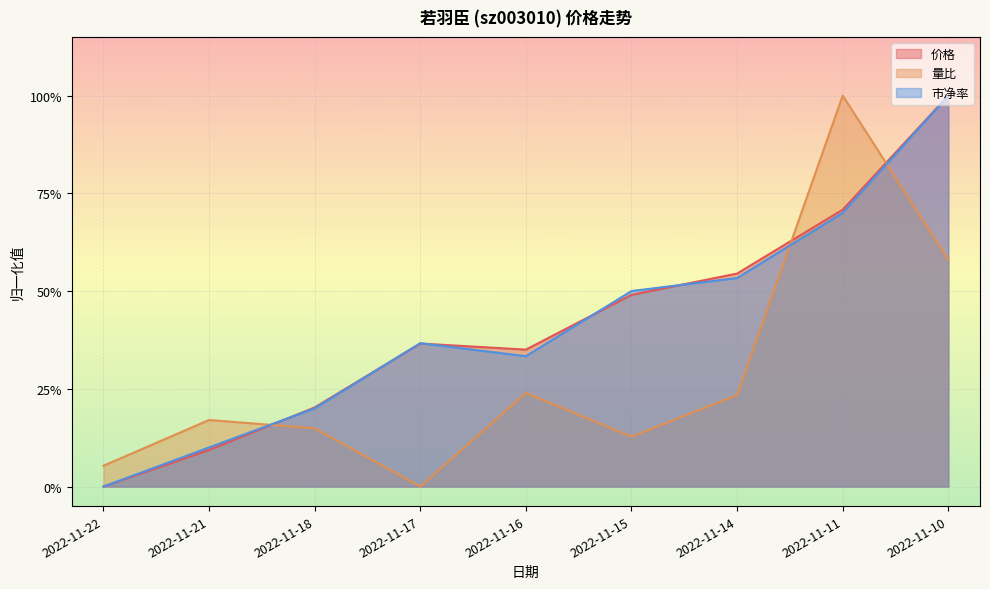

What is the difference between the second highest and second lowest values in the 市净率 series?

0.6